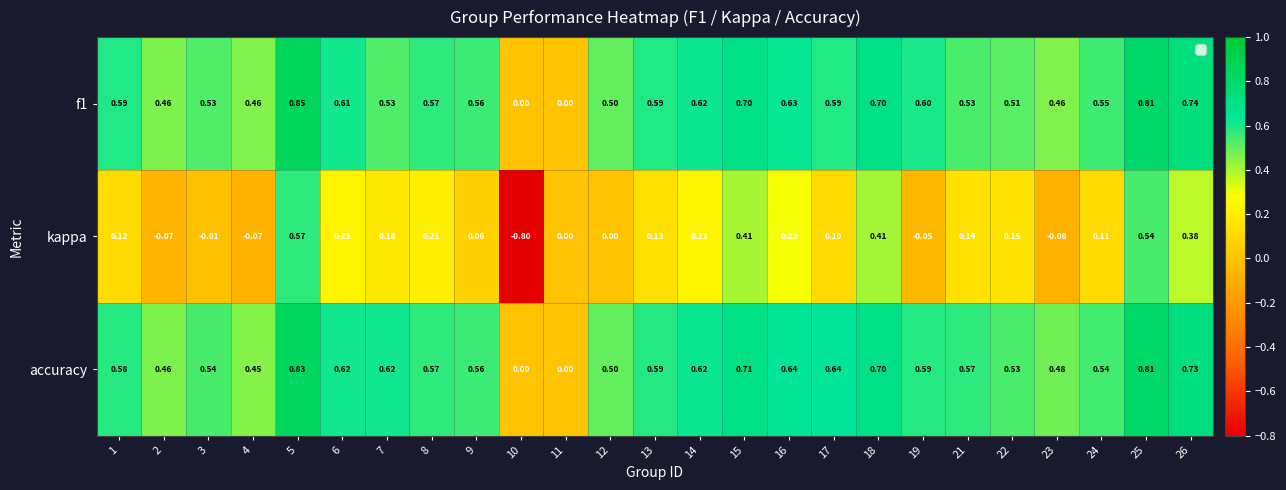

Which series changed the most between 11 and 23?

accuracy